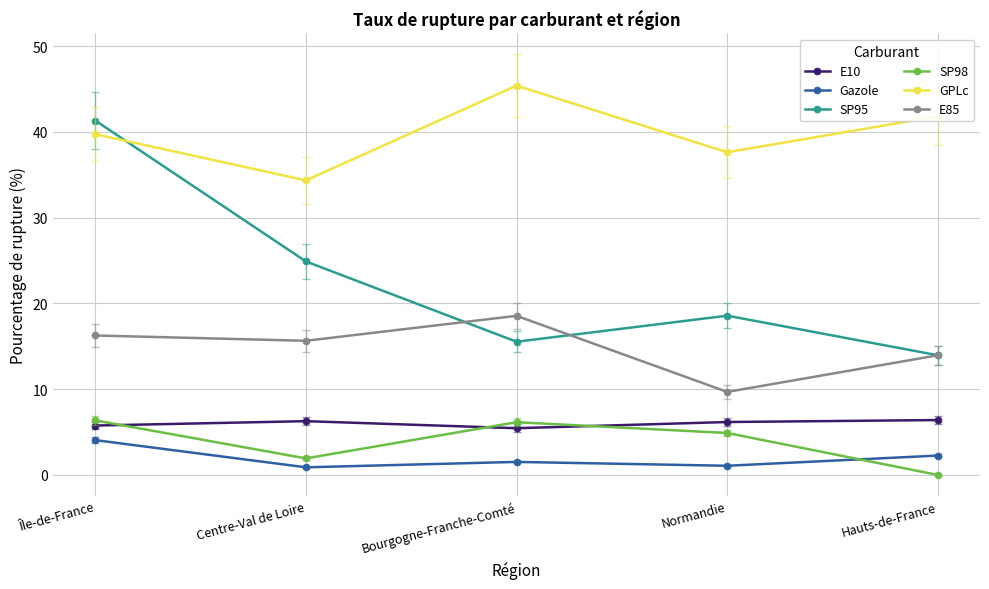

True or false: E85 has a value of 15.6 at Centre-Val de Loire.

True